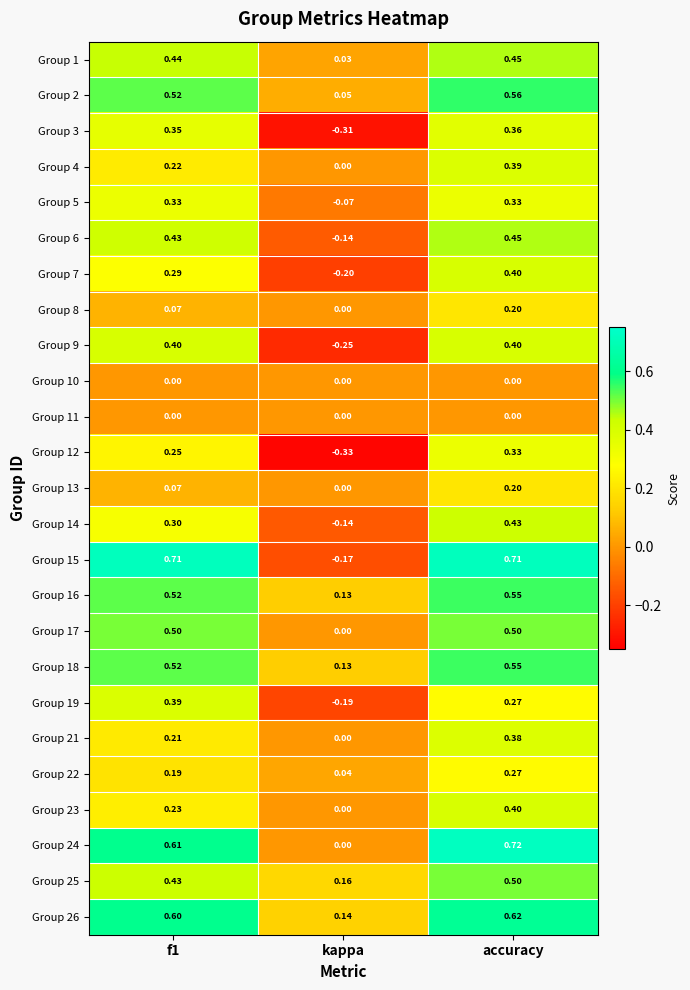

Which category has the lowest value in the Group 22 series?

kappa